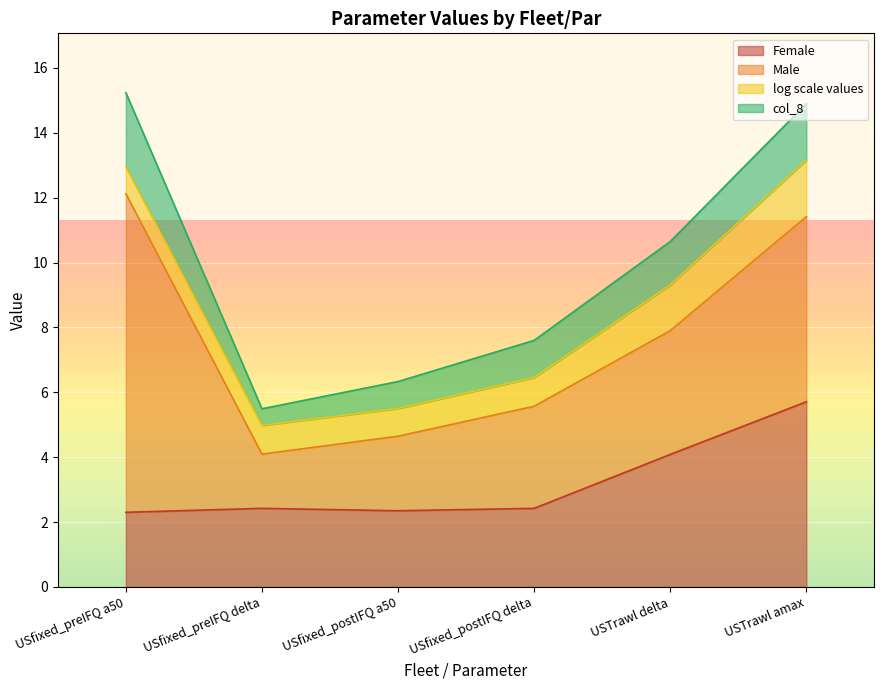

What is the label of the 1st point from the left?

USfixed_preIFQ a50